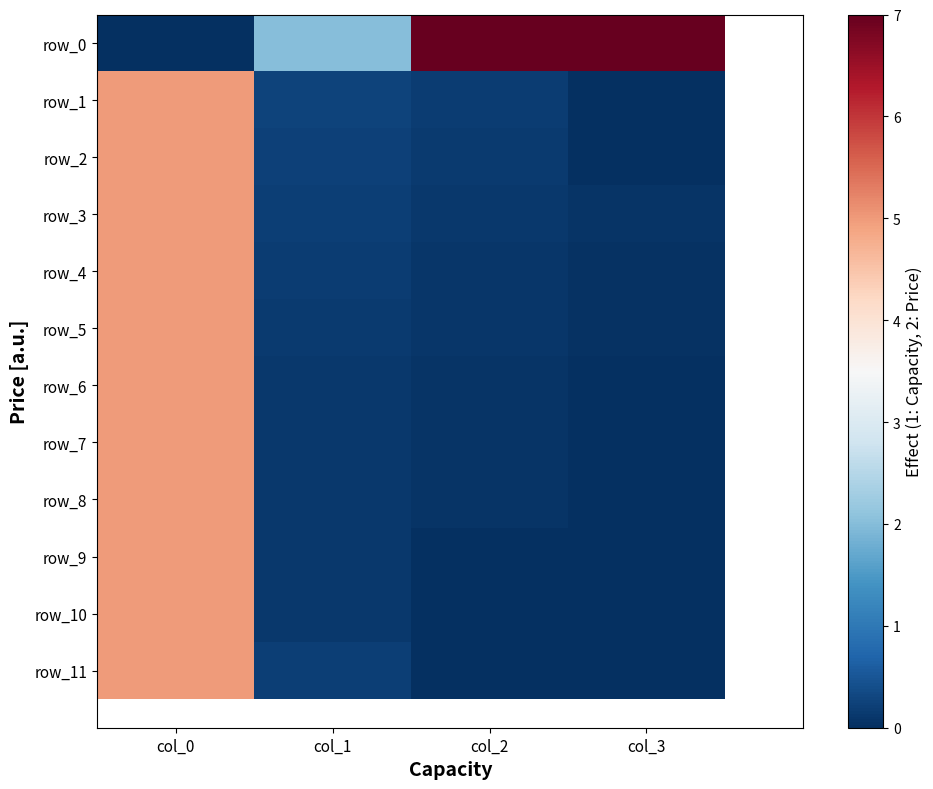

How many series are shown in this chart?

12